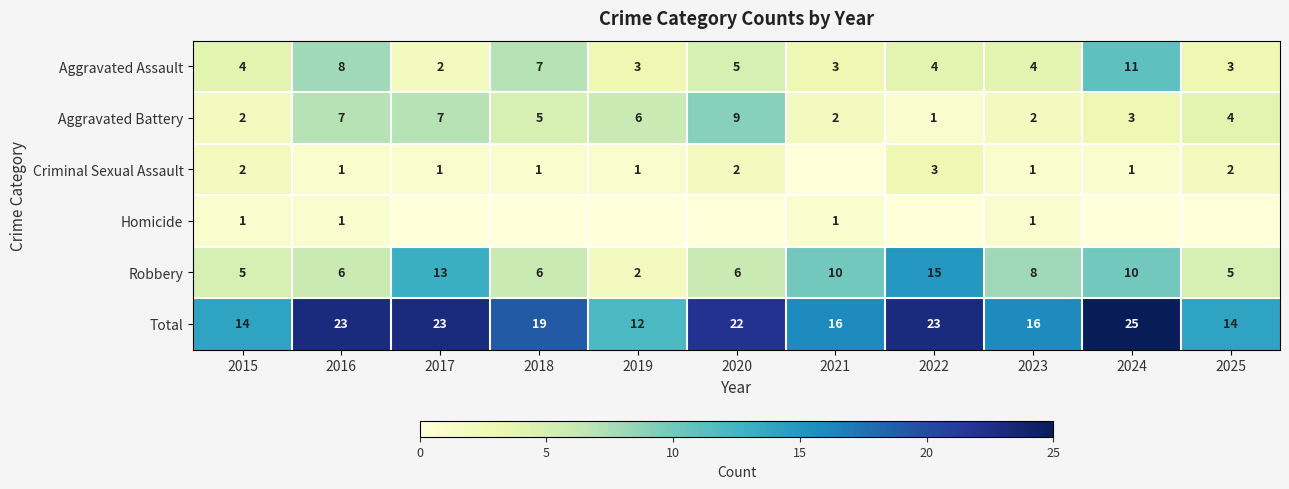

Is the value of Aggravated Battery at 2024 greater than the value of Aggravated Assault at 2016?

No